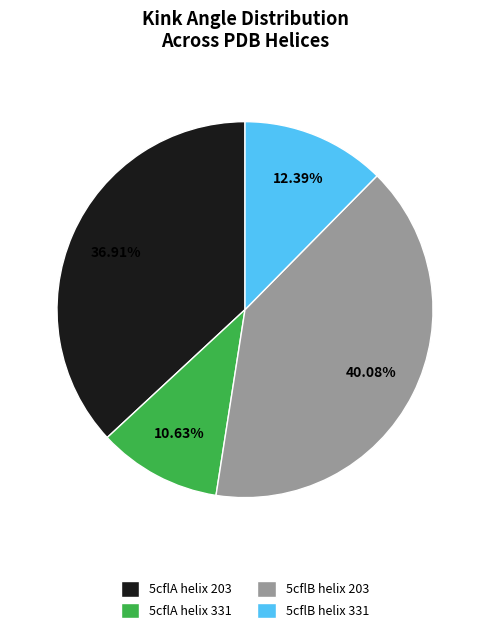

What is the ratio of the value at 5cflA helix 331 to the value at 5cflB helix 331?

0.9